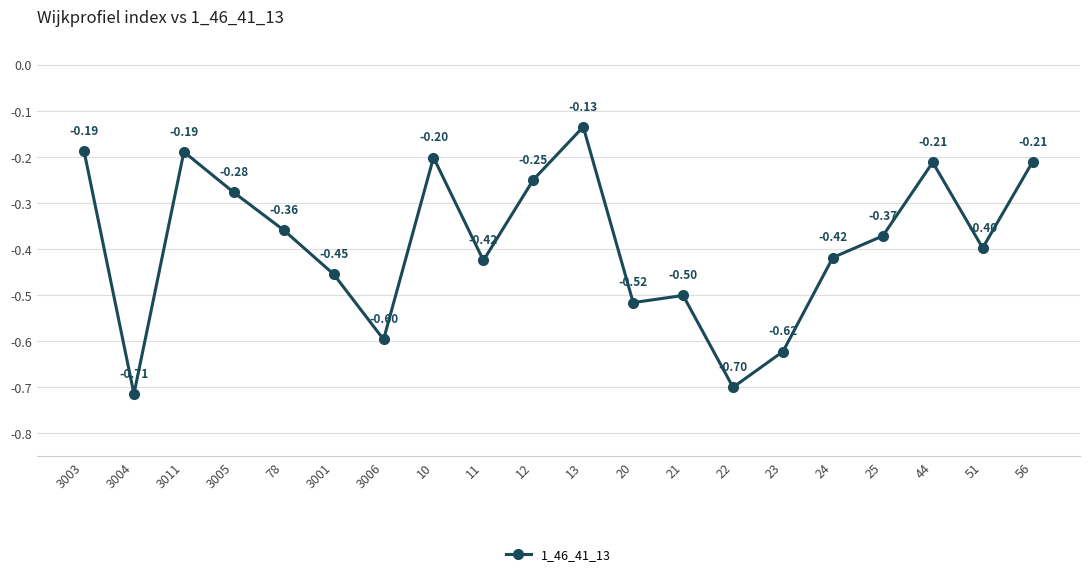

At which category does the data reach its first local valley?

3004